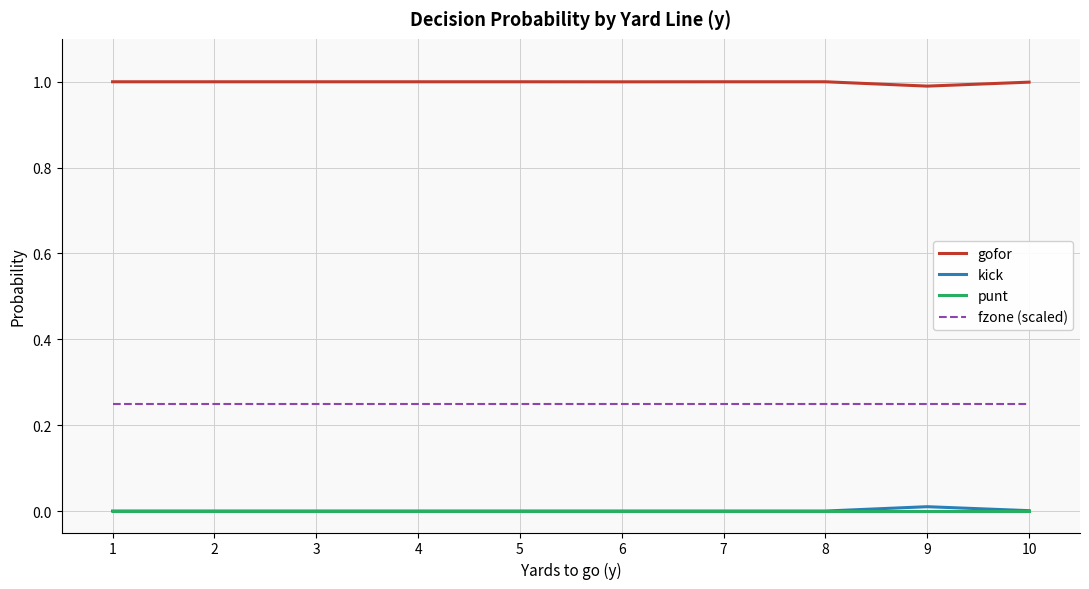

True or false: gofor and kick cross at least once.

False